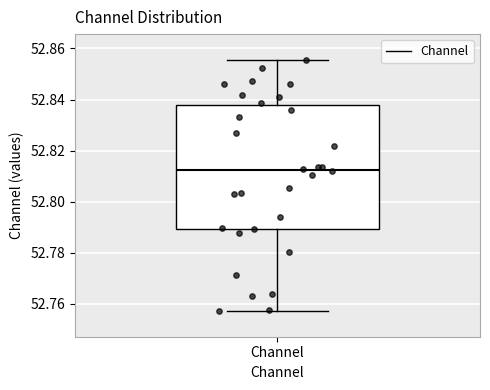

Where does the median line of the box for Channel sit on the y-axis? The values are not printed on the chart, so give them approximately, as read against the axis.

52.812